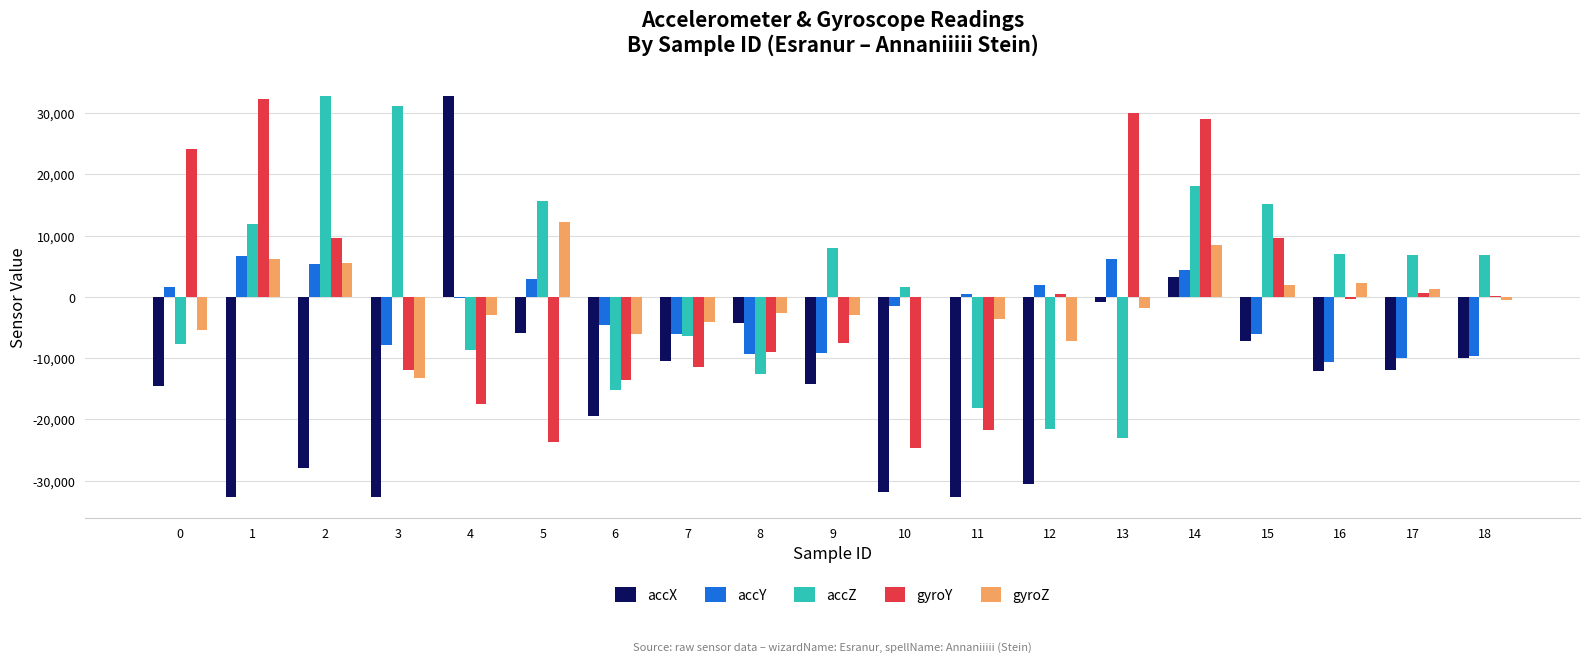

How many values in the gyroZ series exceed -1868?

9